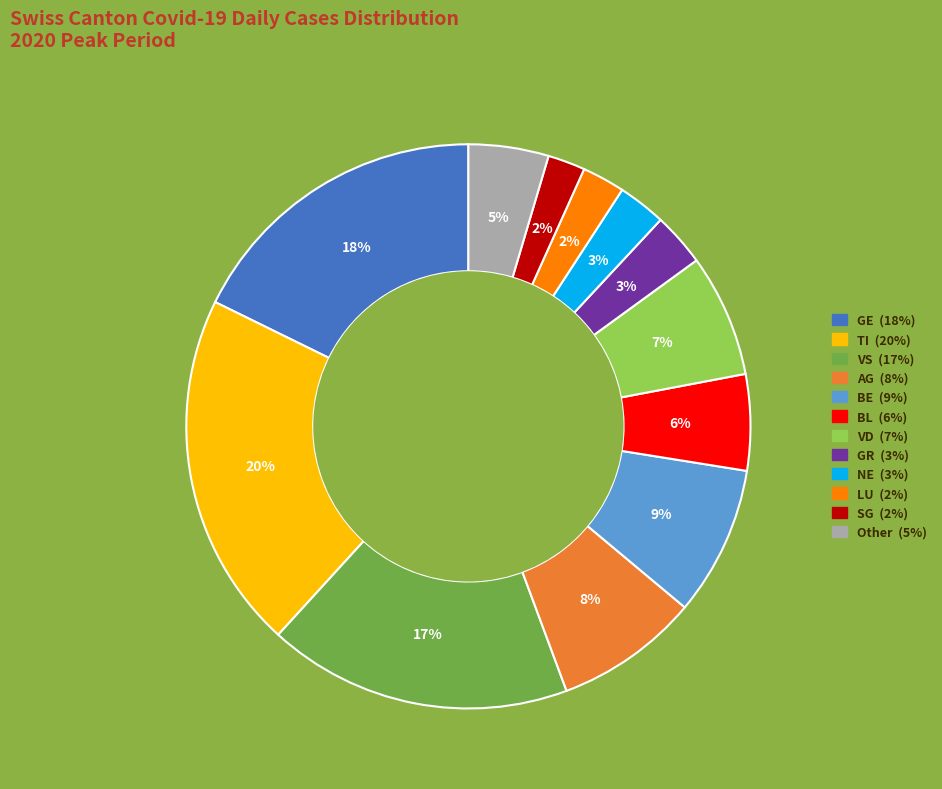

Is there any slice that represents more than half of the pie?

No